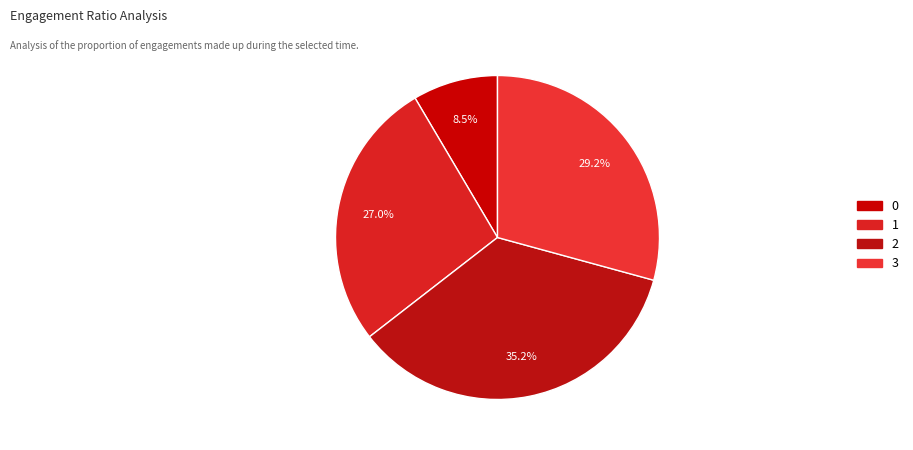

Approximately how many times larger is the value at 1 compared to 2?

0.8